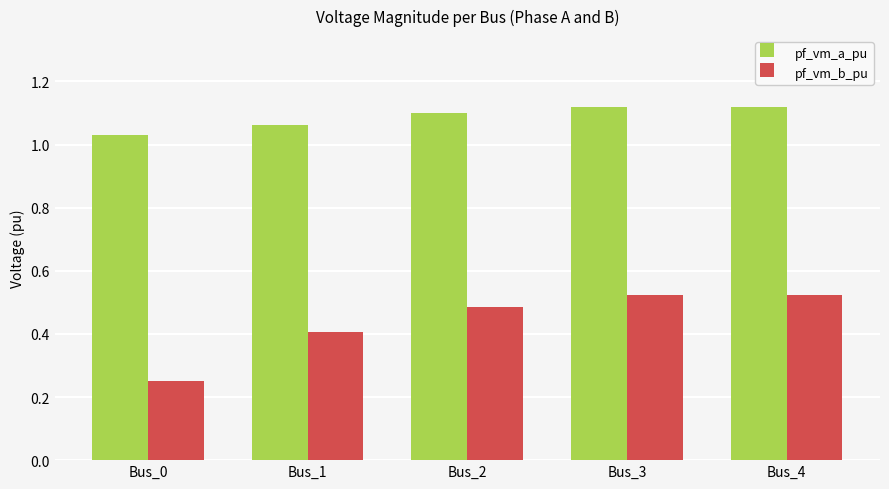

What is the spread (max minus min) of values at Bus_3?

0.6